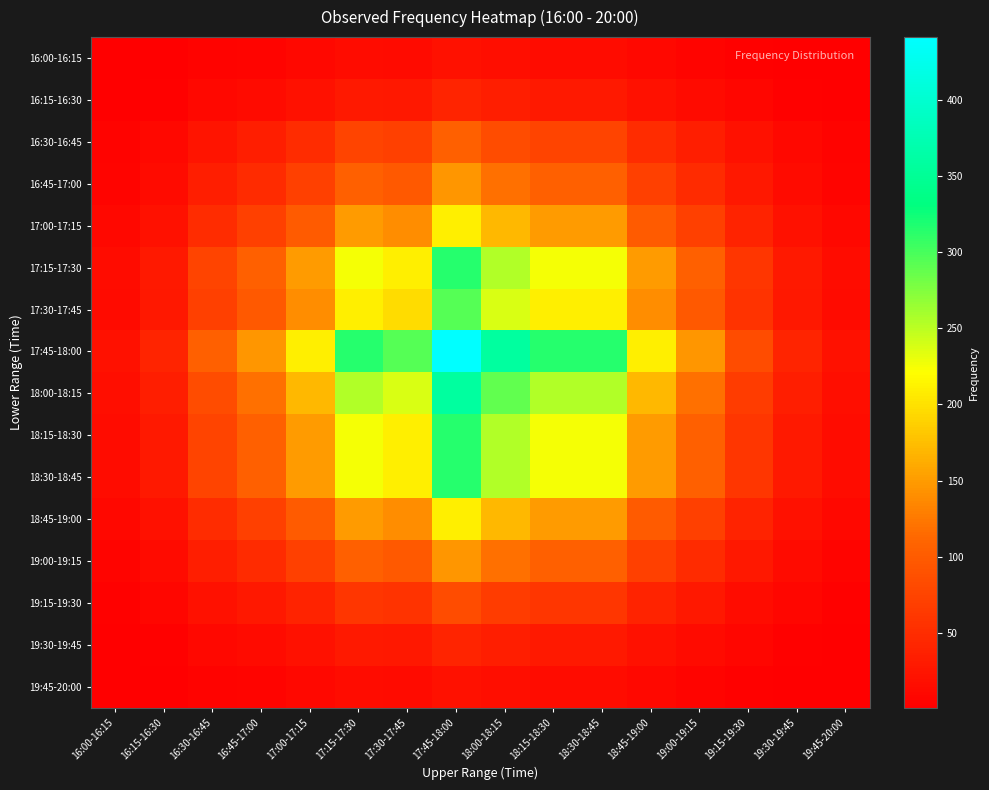

Reading right to left, transcribe all the data shown in this chart.

16:00-16:15: 19:45-20:00=1	19:30-19:45=2	19:15-19:30=4	19:00-19:15=7	18:45-19:00=10	18:30-18:45=15	18:15-18:30=15	18:00-18:15=17	17:45-18:00=21	17:30-17:45=14	17:15-17:30=15	17:00-17:15=10	16:45-17:00=7	16:30-16:45=5	16:15-16:30=2	16:00-16:15=1
16:15-16:30: 19:45-20:00=2	19:30-19:45=4	19:15-19:30=8	19:00-19:15=14	18:45-19:00=20	18:30-18:45=30	18:15-18:30=30	18:00-18:15=34	17:45-18:00=42	17:30-17:45=28	17:15-17:30=30	17:00-17:15=20	16:45-17:00=14	16:30-16:45=10	16:15-16:30=4	16:00-16:15=2
16:30-16:45: 19:45-20:00=5	19:30-19:45=10	19:15-19:30=20	19:00-19:15=35	18:45-19:00=50	18:30-18:45=75	18:15-18:30=75	18:00-18:15=85	17:45-18:00=105	17:30-17:45=70	17:15-17:30=75	17:00-17:15=50	16:45-17:00=35	16:30-16:45=25	16:15-16:30=10	16:00-16:15=5
16:45-17:00: 19:45-20:00=7	19:30-19:45=14	19:15-19:30=28	19:00-19:15=49	18:45-19:00=70	18:30-18:45=105	18:15-18:30=105	18:00-18:15=119	17:45-18:00=147	17:30-17:45=98	17:15-17:30=105	17:00-17:15=70	16:45-17:00=49	16:30-16:45=35	16:15-16:30=14	16:00-16:15=7
17:00-17:15: 19:45-20:00=10	19:30-19:45=20	19:15-19:30=40	19:00-19:15=70	18:45-19:00=100	18:30-18:45=150	18:15-18:30=150	18:00-18:15=170	17:45-18:00=210	17:30-17:45=140	17:15-17:30=150	17:00-17:15=100	16:45-17:00=70	16:30-16:45=50	16:15-16:30=20	16:00-16:15=10
17:15-17:30: 19:45-20:00=15	19:30-19:45=30	19:15-19:30=60	19:00-19:15=105	18:45-19:00=150	18:30-18:45=225	18:15-18:30=225	18:00-18:15=255	17:45-18:00=315	17:30-17:45=210	17:15-17:30=225	17:00-17:15=150	16:45-17:00=105	16:30-16:45=75	16:15-16:30=30	16:00-16:15=15
17:30-17:45: 19:45-20:00=14	19:30-19:45=28	19:15-19:30=56	19:00-19:15=98	18:45-19:00=140	18:30-18:45=210	18:15-18:30=210	18:00-18:15=238	17:45-18:00=294	17:30-17:45=196	17:15-17:30=210	17:00-17:15=140	16:45-17:00=98	16:30-16:45=70	16:15-16:30=28	16:00-16:15=14
17:45-18:00: 19:45-20:00=21	19:30-19:45=42	19:15-19:30=84	19:00-19:15=147	18:45-19:00=210	18:30-18:45=315	18:15-18:30=315	18:00-18:15=357	17:45-18:00=441	17:30-17:45=294	17:15-17:30=315	17:00-17:15=210	16:45-17:00=147	16:30-16:45=105	16:15-16:30=42	16:00-16:15=21
18:00-18:15: 19:45-20:00=17	19:30-19:45=34	19:15-19:30=68	19:00-19:15=119	18:45-19:00=170	18:30-18:45=255	18:15-18:30=255	18:00-18:15=289	17:45-18:00=357	17:30-17:45=238	17:15-17:30=255	17:00-17:15=170	16:45-17:00=119	16:30-16:45=85	16:15-16:30=34	16:00-16:15=17
18:15-18:30: 19:45-20:00=15	19:30-19:45=30	19:15-19:30=60	19:00-19:15=105	18:45-19:00=150	18:30-18:45=225	18:15-18:30=225	18:00-18:15=255	17:45-18:00=315	17:30-17:45=210	17:15-17:30=225	17:00-17:15=150	16:45-17:00=105	16:30-16:45=75	16:15-16:30=30	16:00-16:15=15
18:30-18:45: 19:45-20:00=15	19:30-19:45=30	19:15-19:30=60	19:00-19:15=105	18:45-19:00=150	18:30-18:45=225	18:15-18:30=225	18:00-18:15=255	17:45-18:00=315	17:30-17:45=210	17:15-17:30=225	17:00-17:15=150	16:45-17:00=105	16:30-16:45=75	16:15-16:30=30	16:00-16:15=15
18:45-19:00: 19:45-20:00=10	19:30-19:45=20	19:15-19:30=40	19:00-19:15=70	18:45-19:00=100	18:30-18:45=150	18:15-18:30=150	18:00-18:15=170	17:45-18:00=210	17:30-17:45=140	17:15-17:30=150	17:00-17:15=100	16:45-17:00=70	16:30-16:45=50	16:15-16:30=20	16:00-16:15=10
19:00-19:15: 19:45-20:00=7	19:30-19:45=14	19:15-19:30=28	19:00-19:15=49	18:45-19:00=70	18:30-18:45=105	18:15-18:30=105	18:00-18:15=119	17:45-18:00=147	17:30-17:45=98	17:15-17:30=105	17:00-17:15=70	16:45-17:00=49	16:30-16:45=35	16:15-16:30=14	16:00-16:15=7
19:15-19:30: 19:45-20:00=4	19:30-19:45=8	19:15-19:30=16	19:00-19:15=28	18:45-19:00=40	18:30-18:45=60	18:15-18:30=60	18:00-18:15=68	17:45-18:00=84	17:30-17:45=56	17:15-17:30=60	17:00-17:15=40	16:45-17:00=28	16:30-16:45=20	16:15-16:30=8	16:00-16:15=4
19:30-19:45: 19:45-20:00=2	19:30-19:45=4	19:15-19:30=8	19:00-19:15=14	18:45-19:00=20	18:30-18:45=30	18:15-18:30=30	18:00-18:15=34	17:45-18:00=42	17:30-17:45=28	17:15-17:30=30	17:00-17:15=20	16:45-17:00=14	16:30-16:45=10	16:15-16:30=4	16:00-16:15=2
19:45-20:00: 19:45-20:00=1	19:30-19:45=2	19:15-19:30=4	19:00-19:15=7	18:45-19:00=10	18:30-18:45=15	18:15-18:30=15	18:00-18:15=17	17:45-18:00=21	17:30-17:45=14	17:15-17:30=15	17:00-17:15=10	16:45-17:00=7	16:30-16:45=5	16:15-16:30=2	16:00-16:15=1